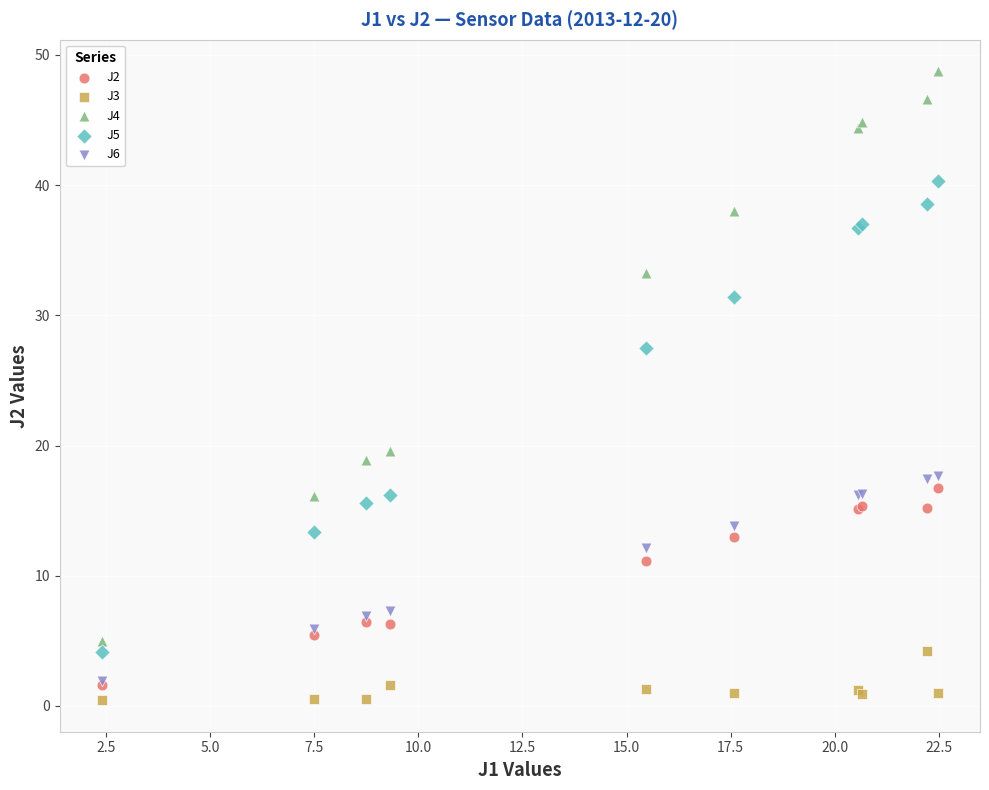

Across all series, what Y value is closest to 24?

27.5